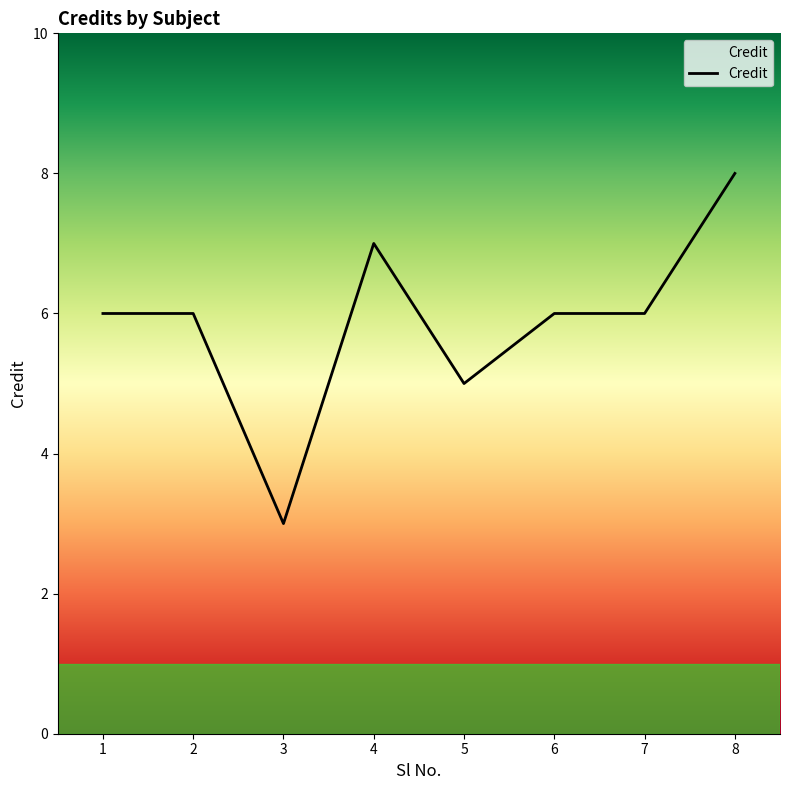

Reading left to right, extract all data points from this chart.

6	6	3	7	5	6	6	8